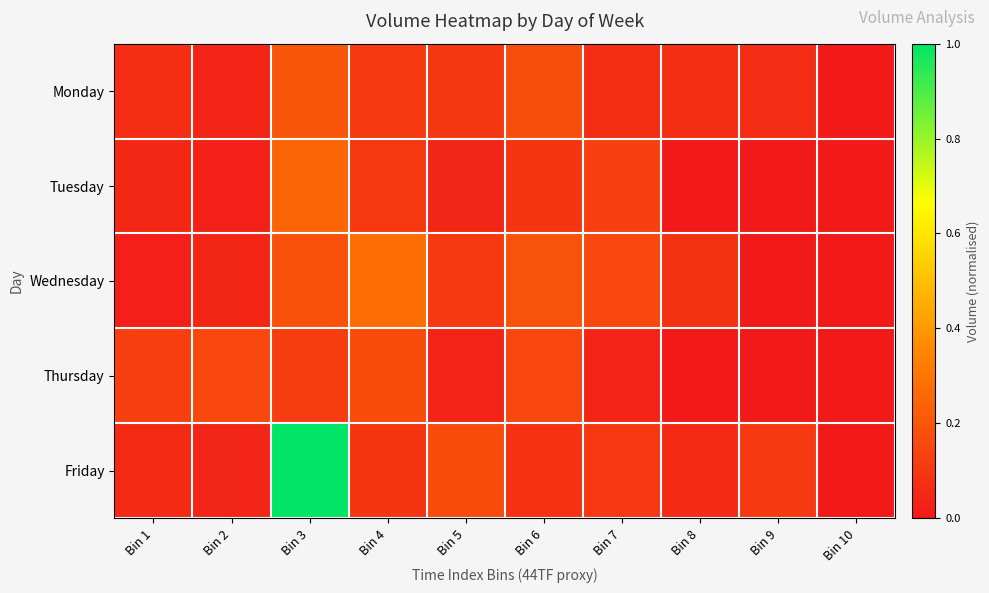

Reading left to right, what are all the values shown in this chart?

Monday: Bin 1=0.1	Bin 2=0.0	Bin 3=0.2	Bin 4=0.1	Bin 5=0.1	Bin 6=0.2	Bin 7=0.1	Bin 8=0.1	Bin 9=0.1	Bin 10=0.0
Tuesday: Bin 1=0.0	Bin 2=0.0	Bin 3=0.2	Bin 4=0.1	Bin 5=0.0	Bin 6=0.1	Bin 7=0.1	Bin 8=0.0	Bin 9=0.0	Bin 10=0.0
Wednesday: Bin 1=0.0	Bin 2=0.0	Bin 3=0.2	Bin 4=0.3	Bin 5=0.1	Bin 6=0.2	Bin 7=0.2	Bin 8=0.1	Bin 9=0.0	Bin 10=0.0
Thursday: Bin 1=0.1	Bin 2=0.2	Bin 3=0.1	Bin 4=0.2	Bin 5=0.0	Bin 6=0.1	Bin 7=0.0	Bin 8=0.0	Bin 9=0.0	Bin 10=0.0
Friday: Bin 1=0.1	Bin 2=0.0	Bin 3=1.0	Bin 4=0.1	Bin 5=0.2	Bin 6=0.1	Bin 7=0.1	Bin 8=0.1	Bin 9=0.1	Bin 10=0.0